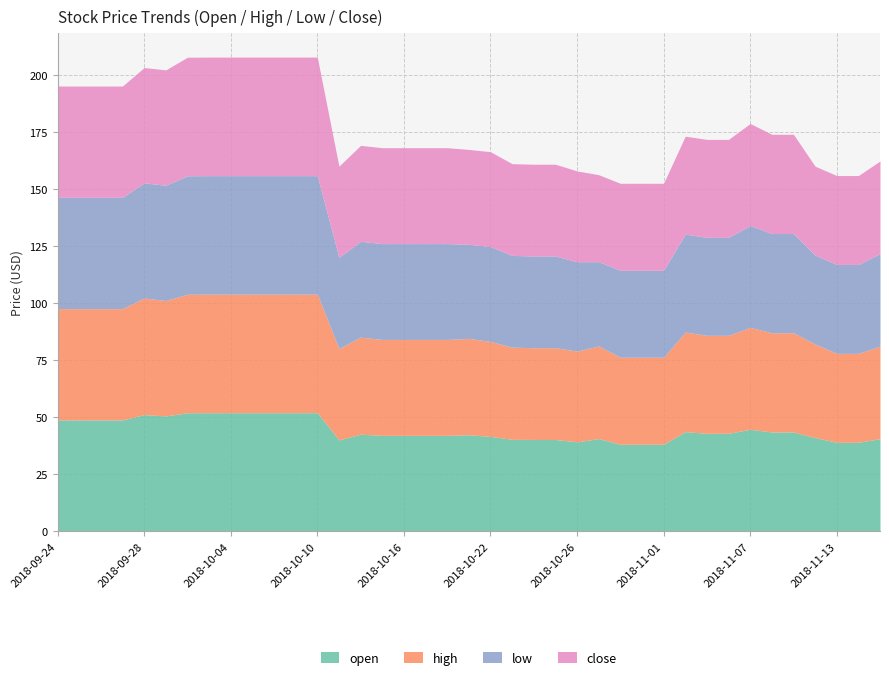

What is the difference between the second highest and minimum values in the low series?

15.0